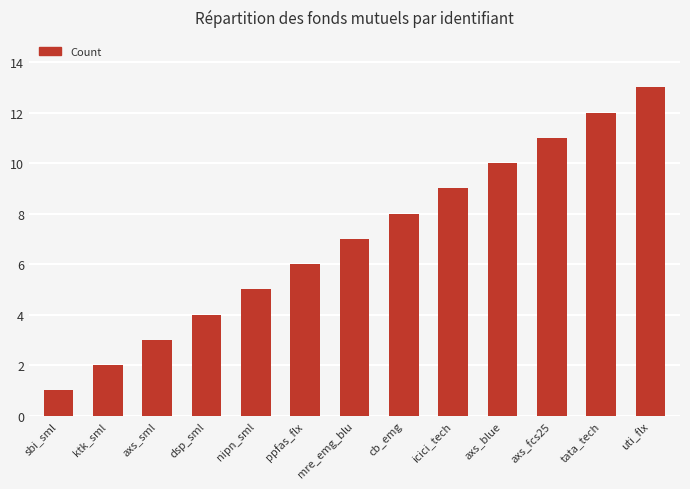

What is the label of the 9th bar from the left?

icici_tech